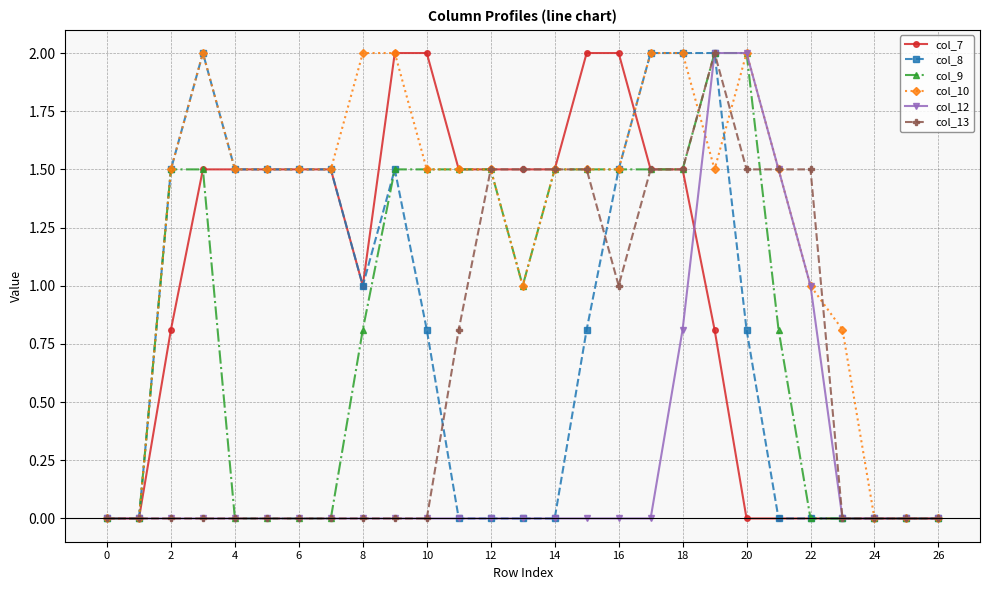

True or false: col_13 has more than 0 interior local peaks.

True